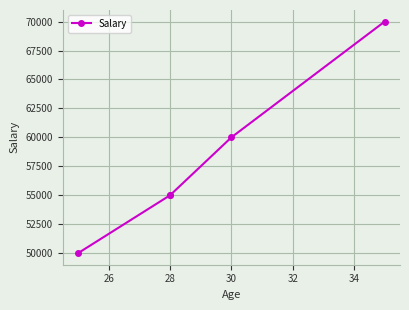

What is the sum of all values?

290000